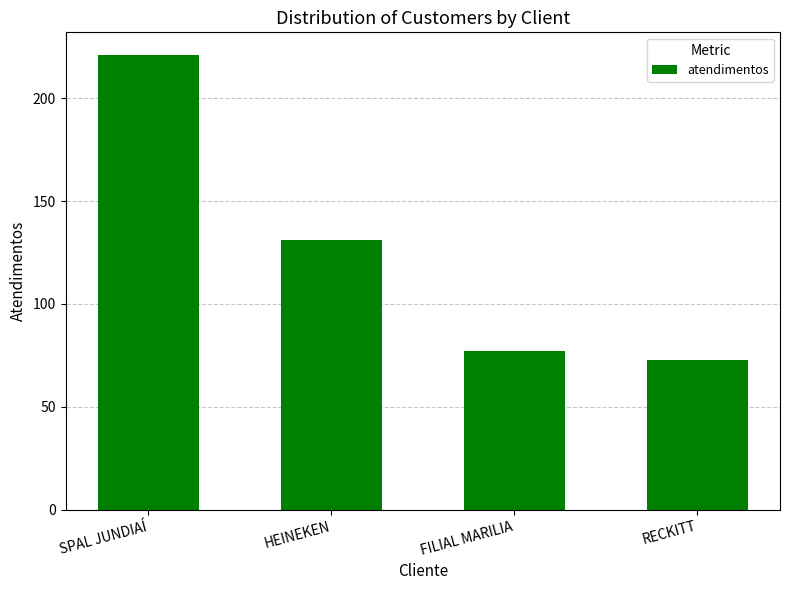

Reading left to right, transcribe all the data shown in this chart.

221	131	77	73